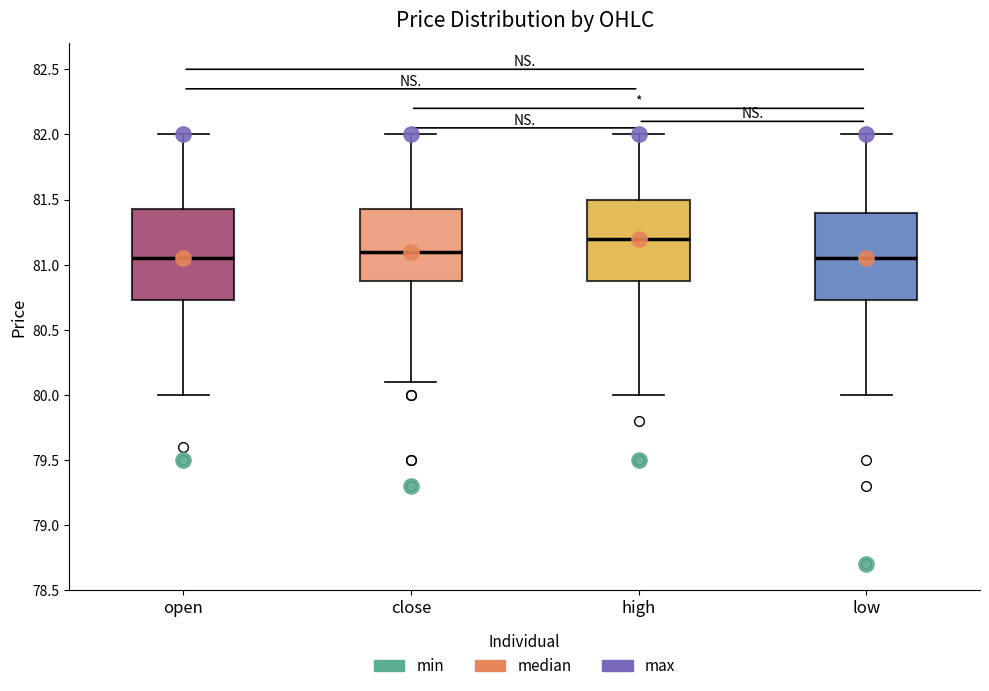

Which box has the highest median line?

high